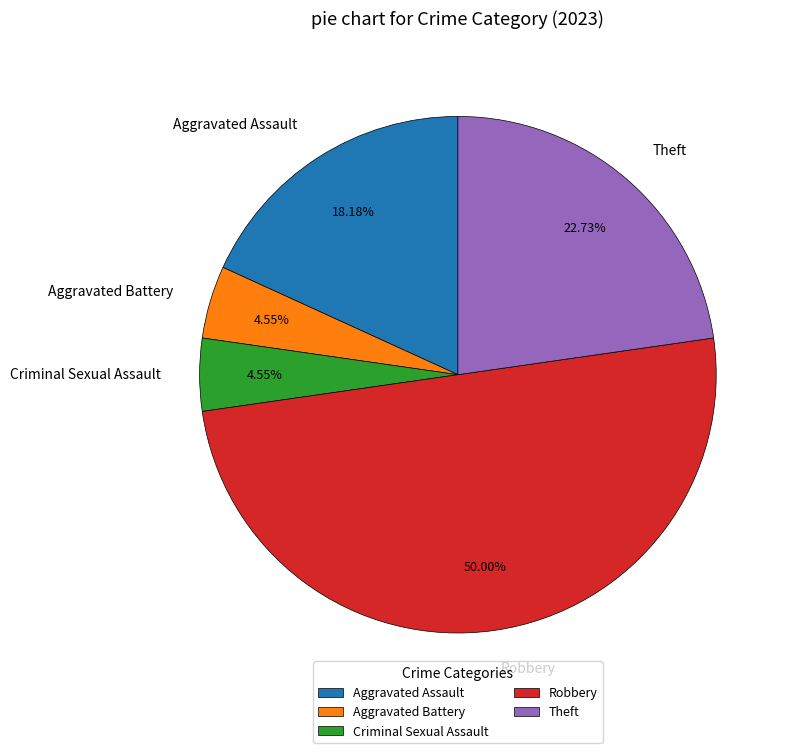

Count the number of slices in the pie.

5